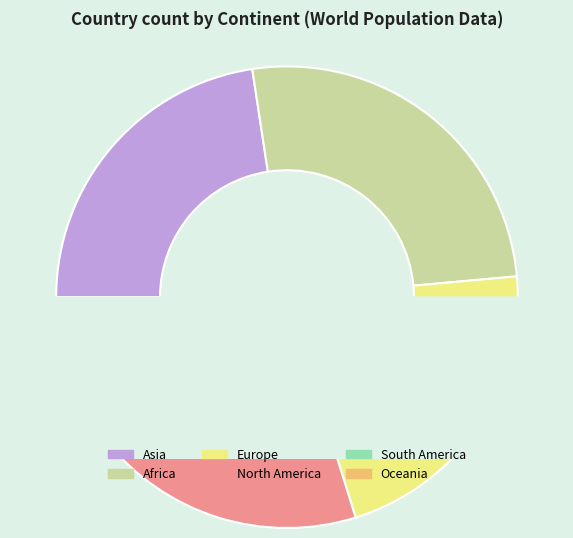

Which slice is the smallest?

Oceania